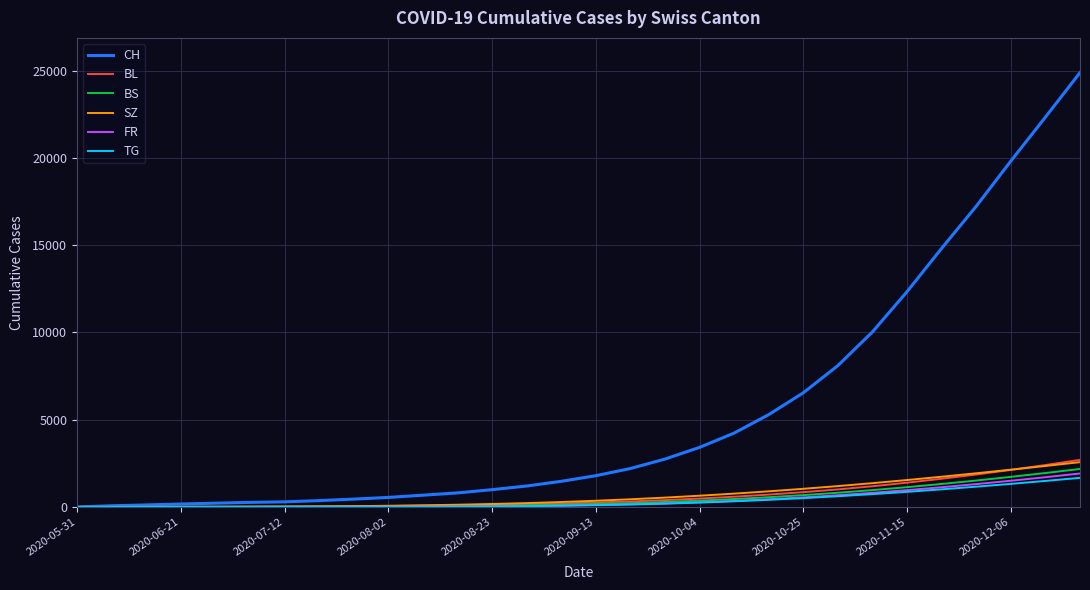

Which series has the widest spread of values?

CH